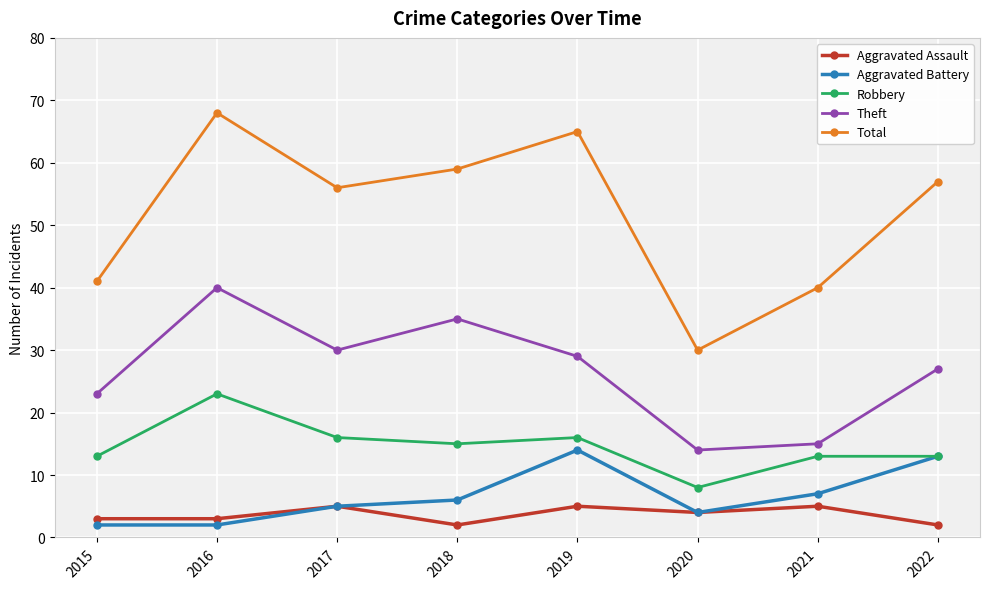

True or false: Total has more than 1 points higher than both neighbors.

True